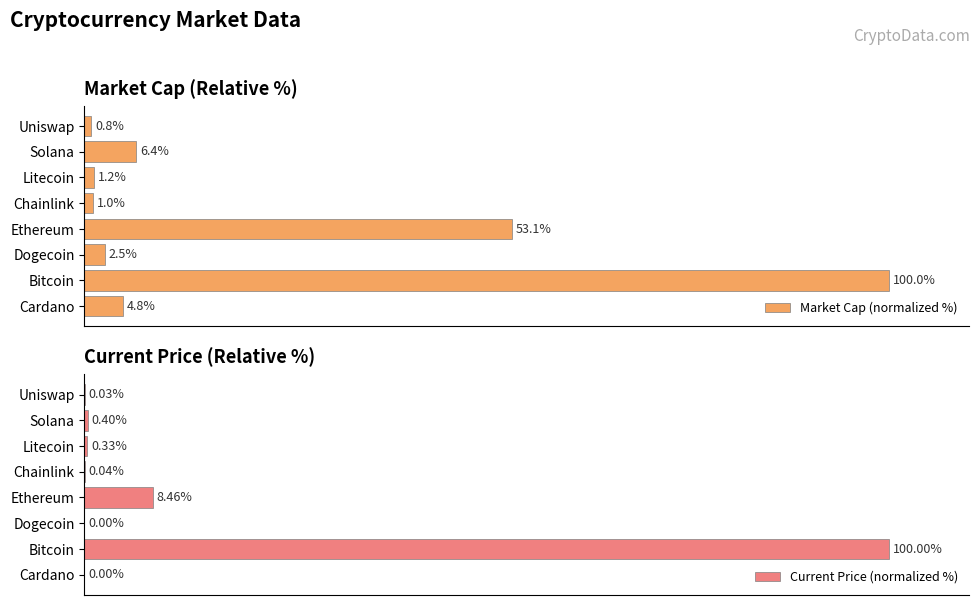

What is the maximum value for Current Price (normalized %)?

100.0